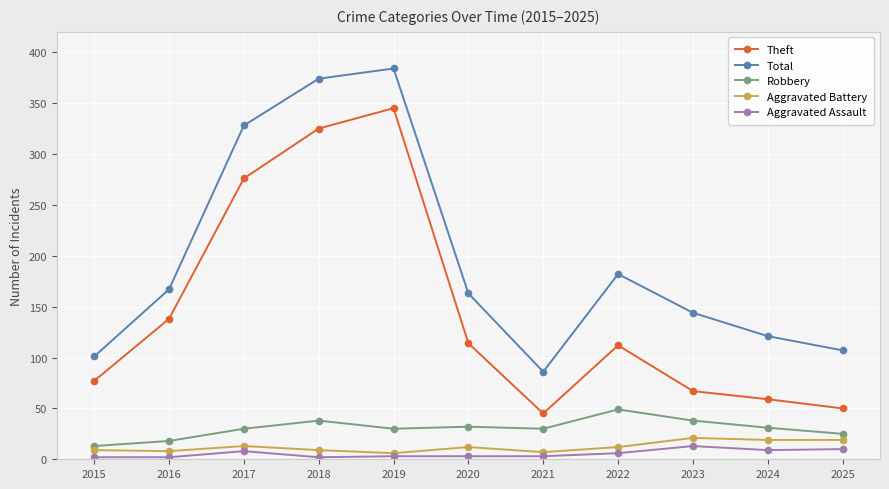

What is the total value across all series at 2017?

655